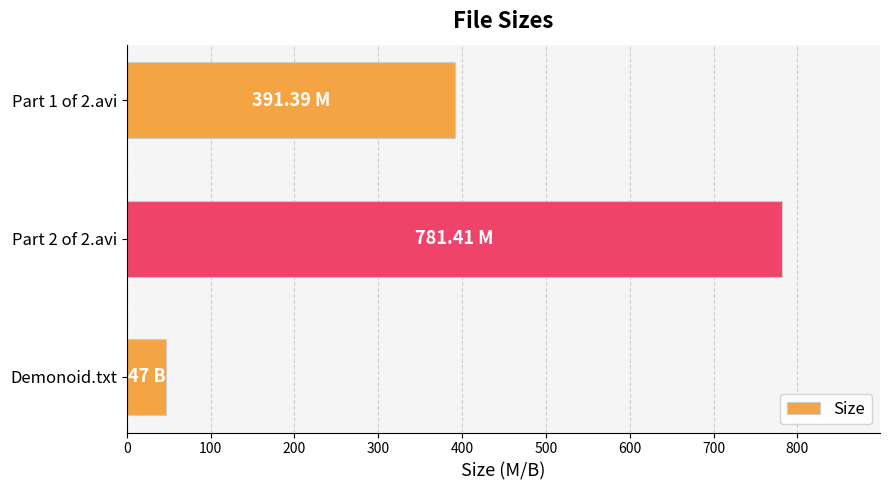

Rank the categories by value from highest to lowest.

Part 2 of 2.avi, Part 1 of 2.avi, Demonoid.txt